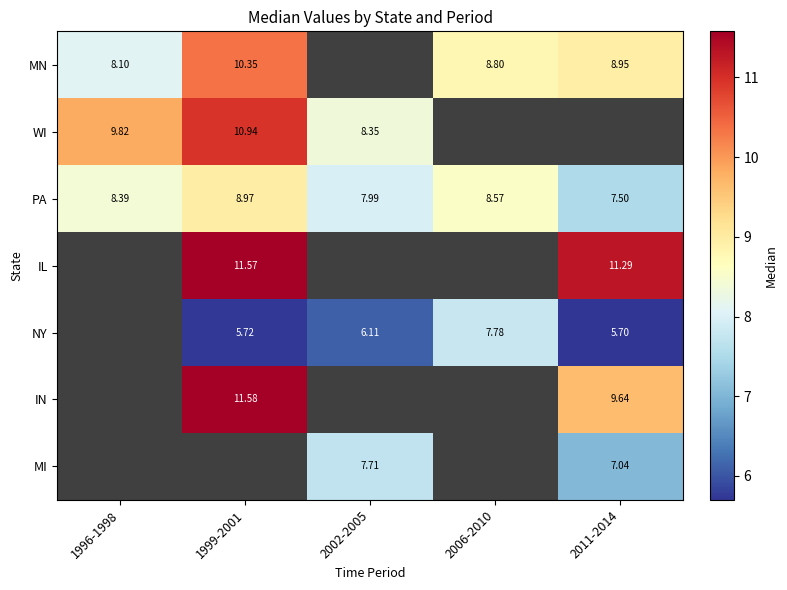

Is the value of PA at 2011-2014 greater than the value of MN at 1996-1998?

No